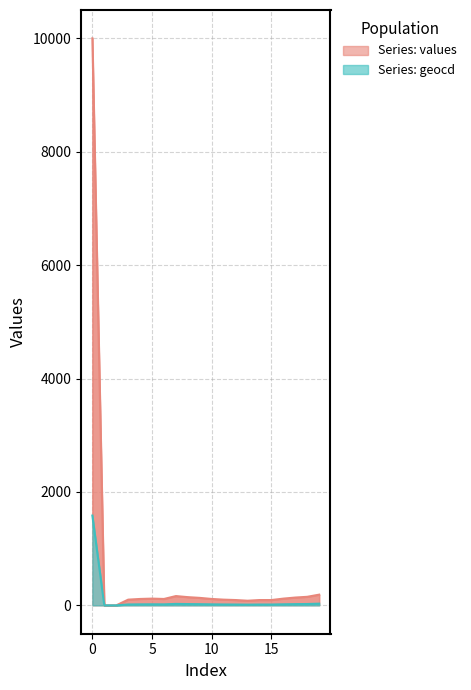

How many distinct data groups are displayed?

2